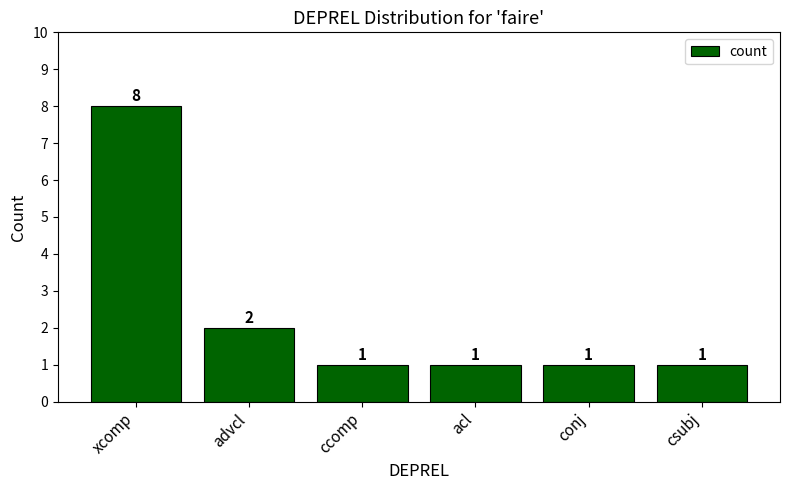

Read the value at ccomp.

1